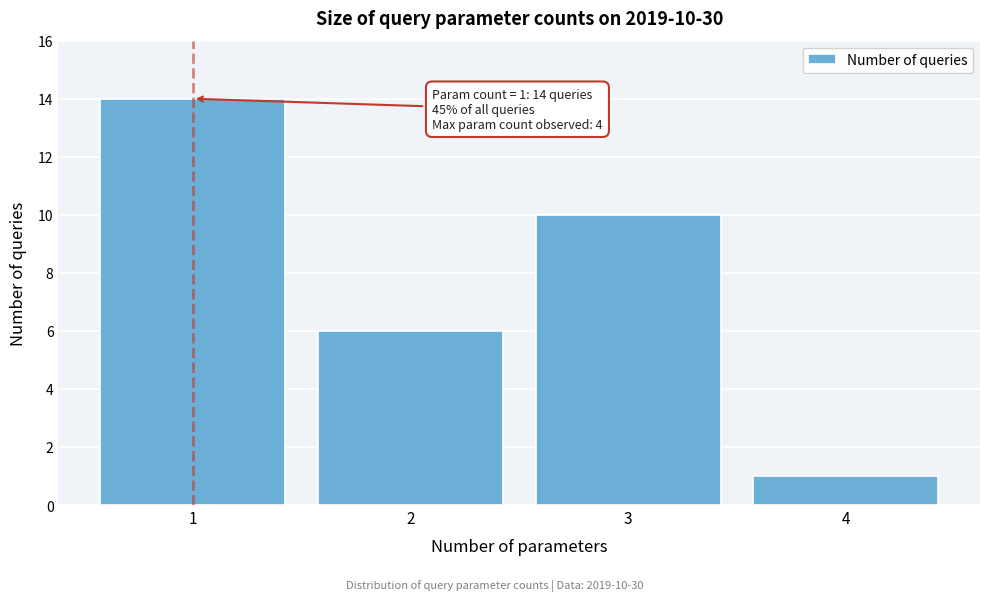

Over which range of the x-axis is the bar tallest?

0.5 to 1.5